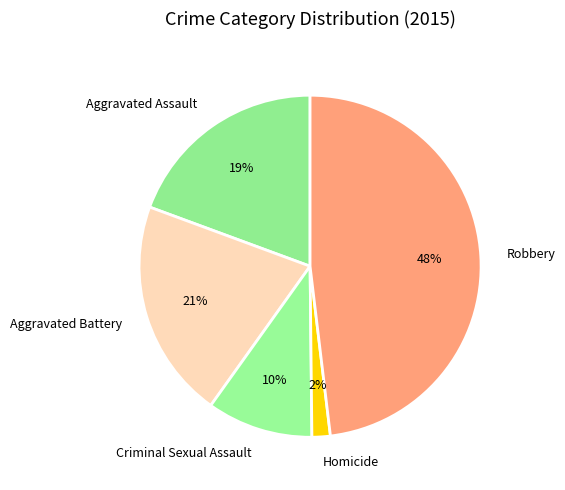

Is it true that Homicide is 16% of the pie?

False